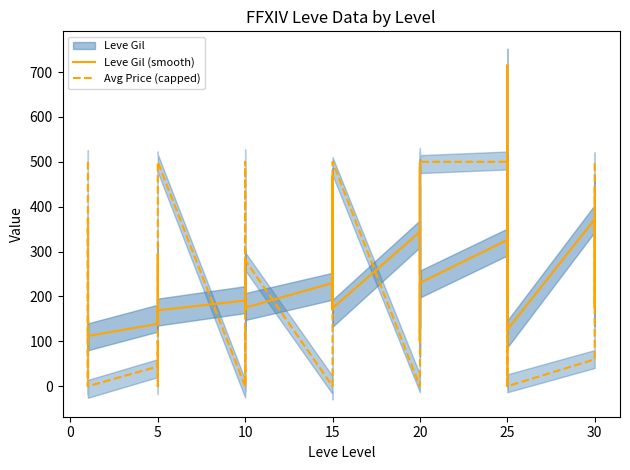

How many data points in Leve Gil (smooth) are less than 175?

19